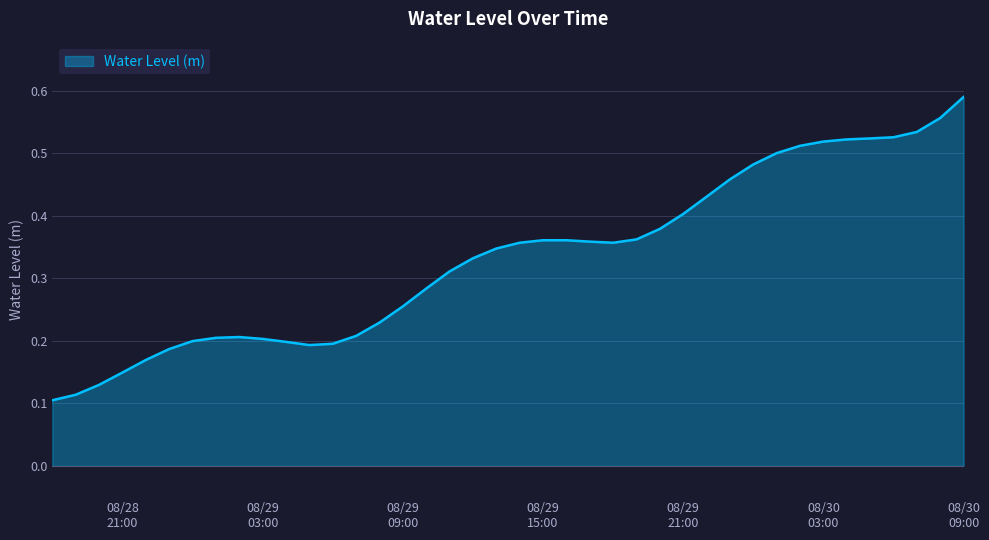

How many categories are shown in the chart?

40